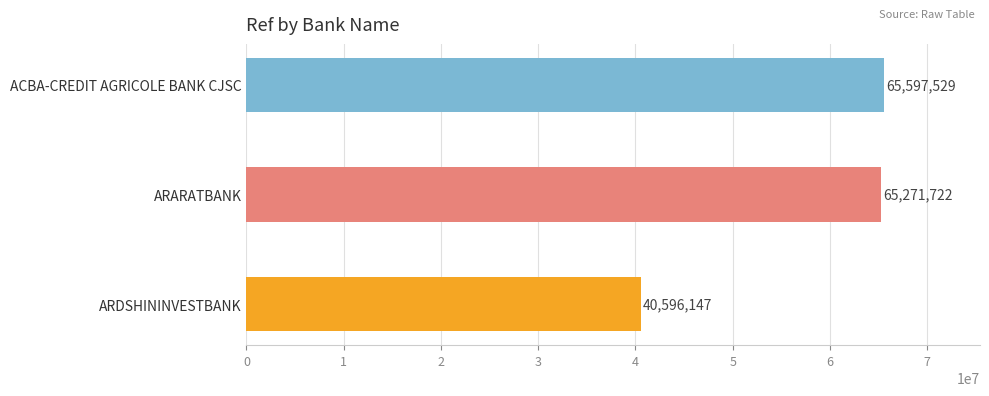

Reading left to right, extract all data points from this chart.

ARDSHININVESTBANK=40596147	ARARATBANK=65271722	ACBA-CREDIT AGRICOLE BANK CJSC=65597529